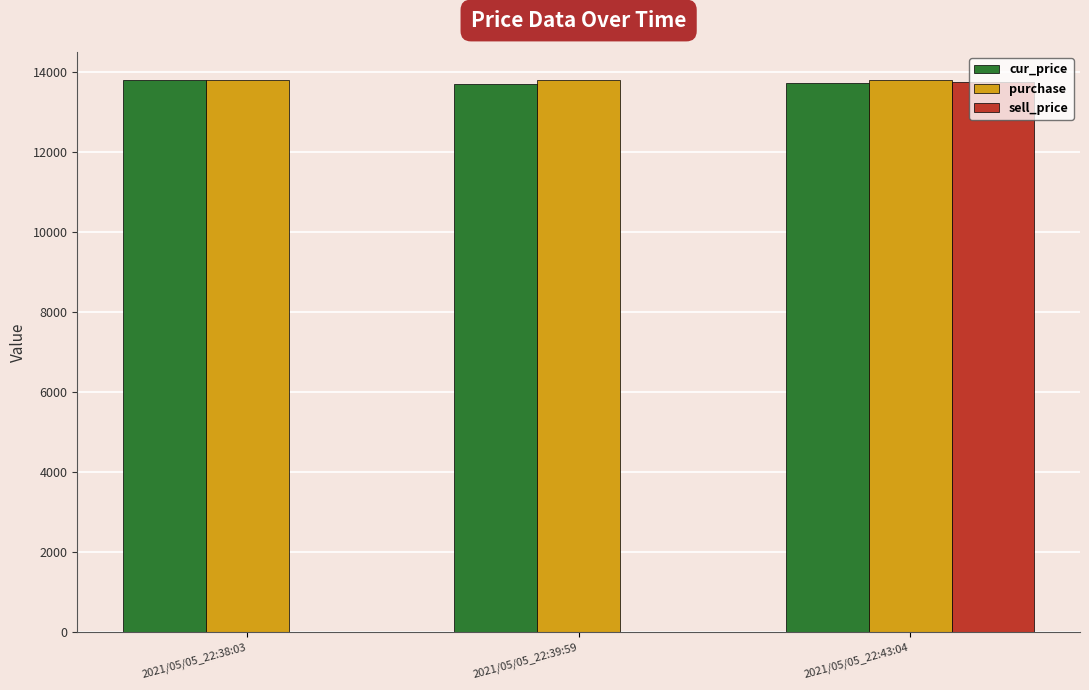

Is the value of sell_price at 2021/05/05_22:39:59 greater than the value of cur_price at 2021/05/05_22:43:04?

No